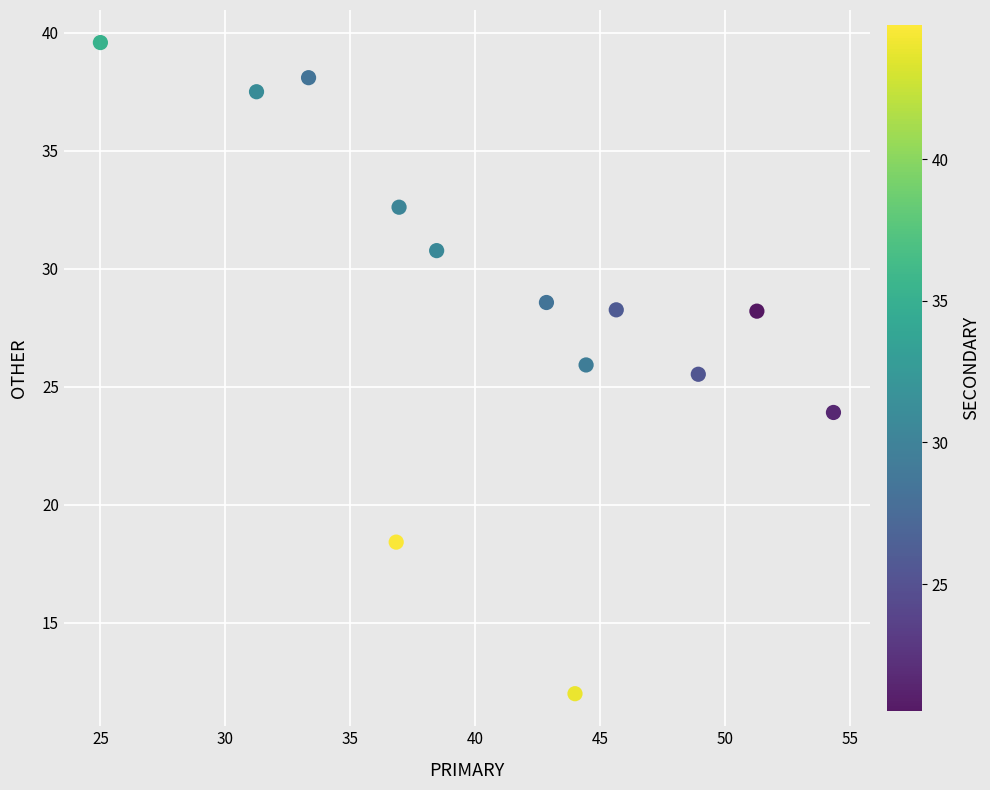

What Y value in the scatter plot is closest to 25?

25.5